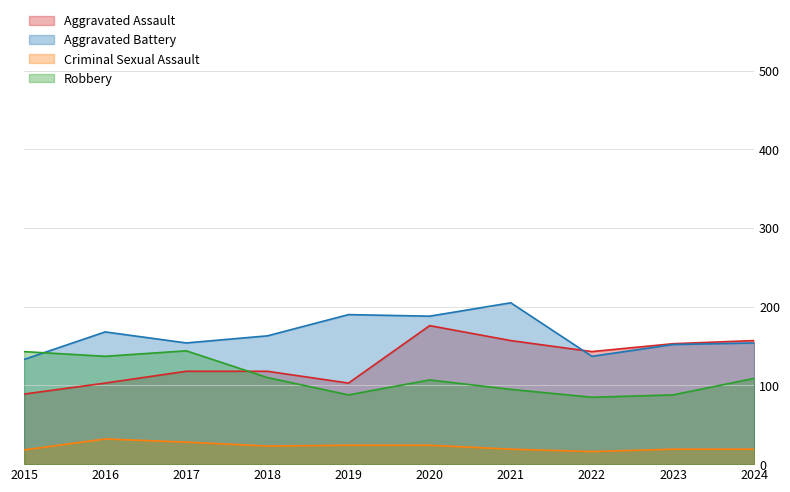

What is the sum of all Aggravated Assault values?

1317